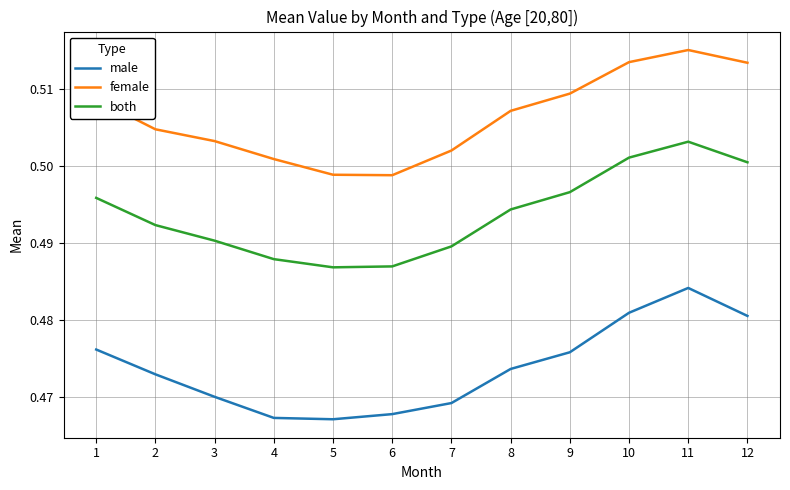

Which series changed the most between 5 and 7?

female